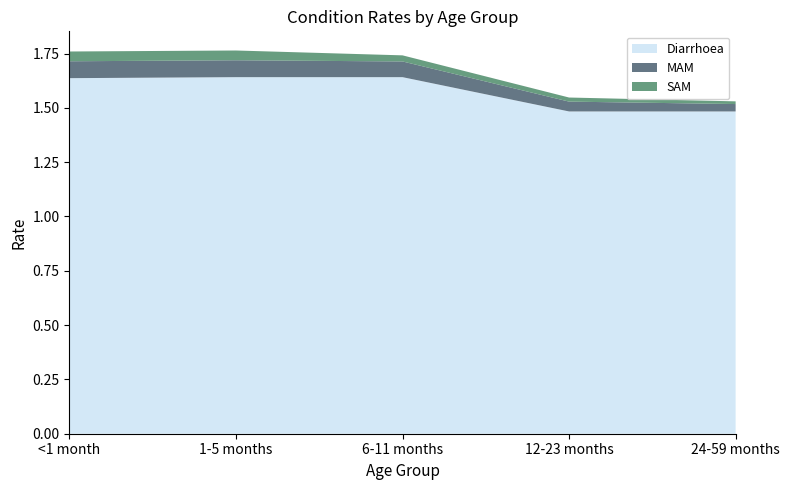

Reading right to left, extract all data points from this chart.

Diarrhoea: 24-59 months=1.5	12-23 months=1.5	6-11 months=1.6	1-5 months=1.6	<1 month=1.6
MAM: 24-59 months=0.0	12-23 months=0.0	6-11 months=0.1	1-5 months=0.1	<1 month=0.1
SAM: 24-59 months=0.0	12-23 months=0.0	6-11 months=0.0	1-5 months=0.0	<1 month=0.0